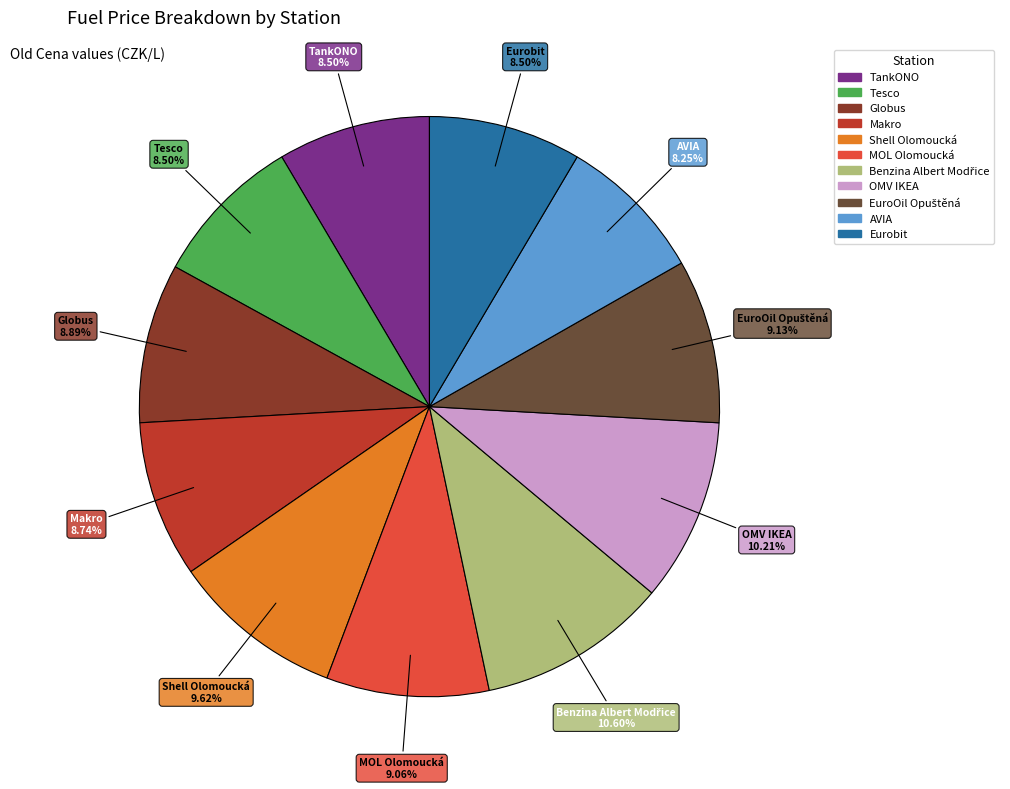

Does any single category account for the majority?

No